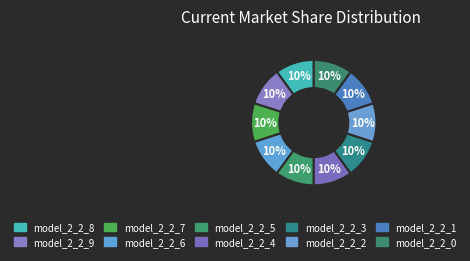

Count the number of slices in the pie.

10